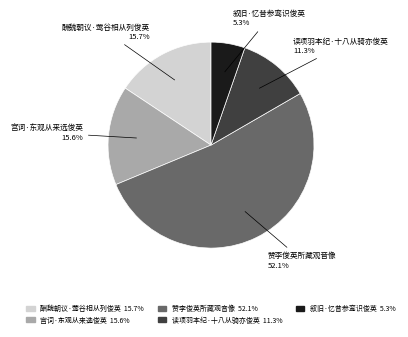

The 酬魏朝议·莺谷相从列俊英 slice represents 23% of the pie. True or false?

False